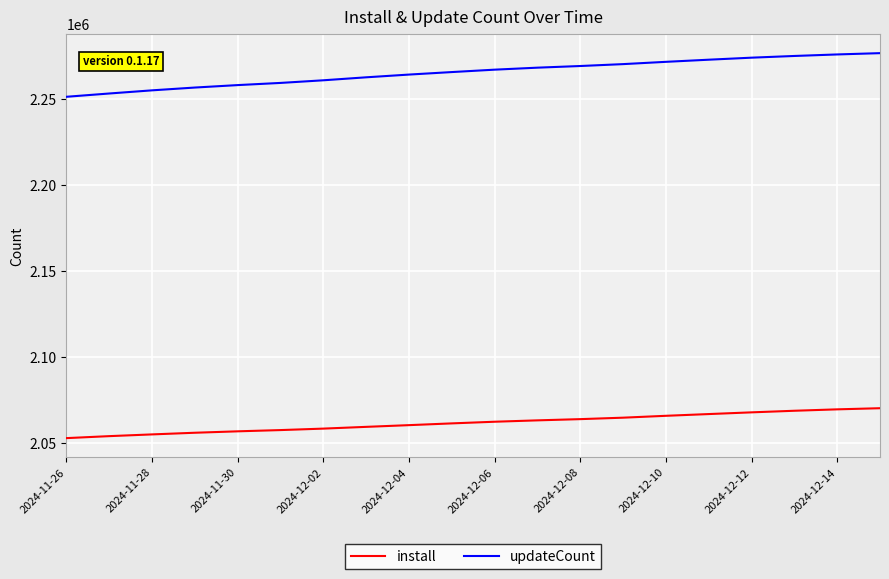

Which series has the largest total across all categories?

updateCount